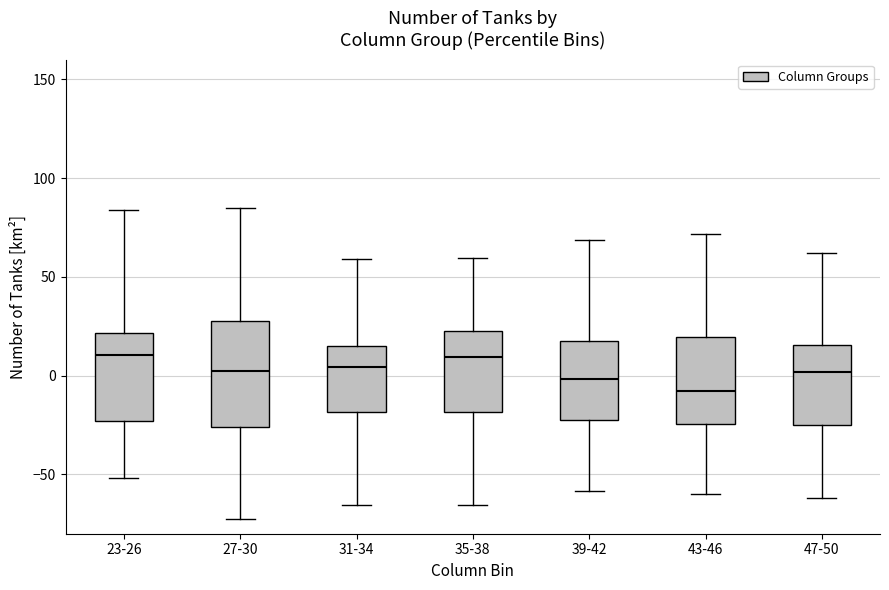

Reading left to right, read every box against the y-axis: the position of its median line, the range the box covers, and the ends of its whiskers. The values are not printed on the chart, so give them approximately, as read against the axis.

23-26: median 10, box -25 to 20, whiskers -50 to 85
27-30: median 0, box -25 to 30, whiskers -75 to 85
31-34: median 5, box -20 to 15, whiskers -65 to 60
35-38: median 10, box -20 to 20, whiskers -65 to 60
39-42: median 0, box -20 to 15, whiskers -60 to 70
43-46: median -10, box -25 to 20, whiskers -60 to 70
47-50: median 0, box -25 to 15, whiskers -60 to 60